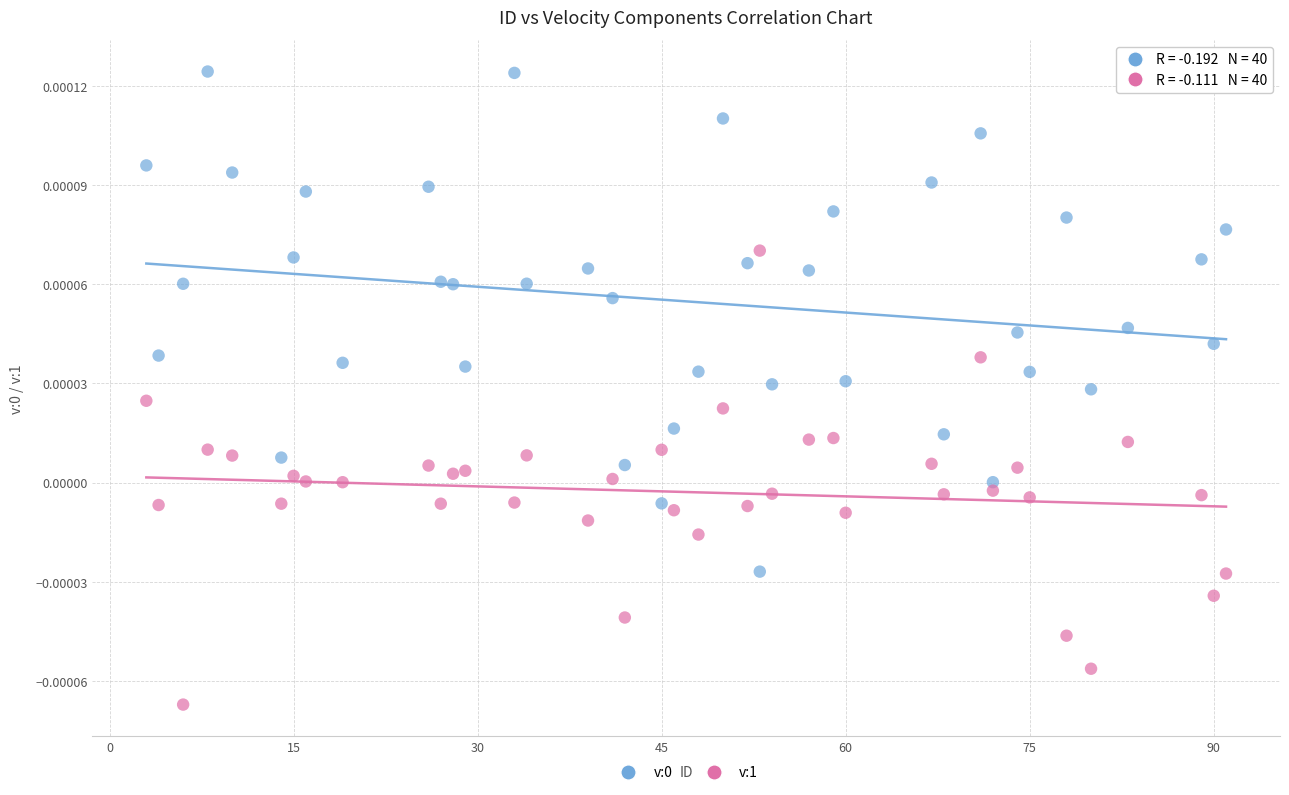

What is the X range (max minus min) for the scatter plot?

88.0